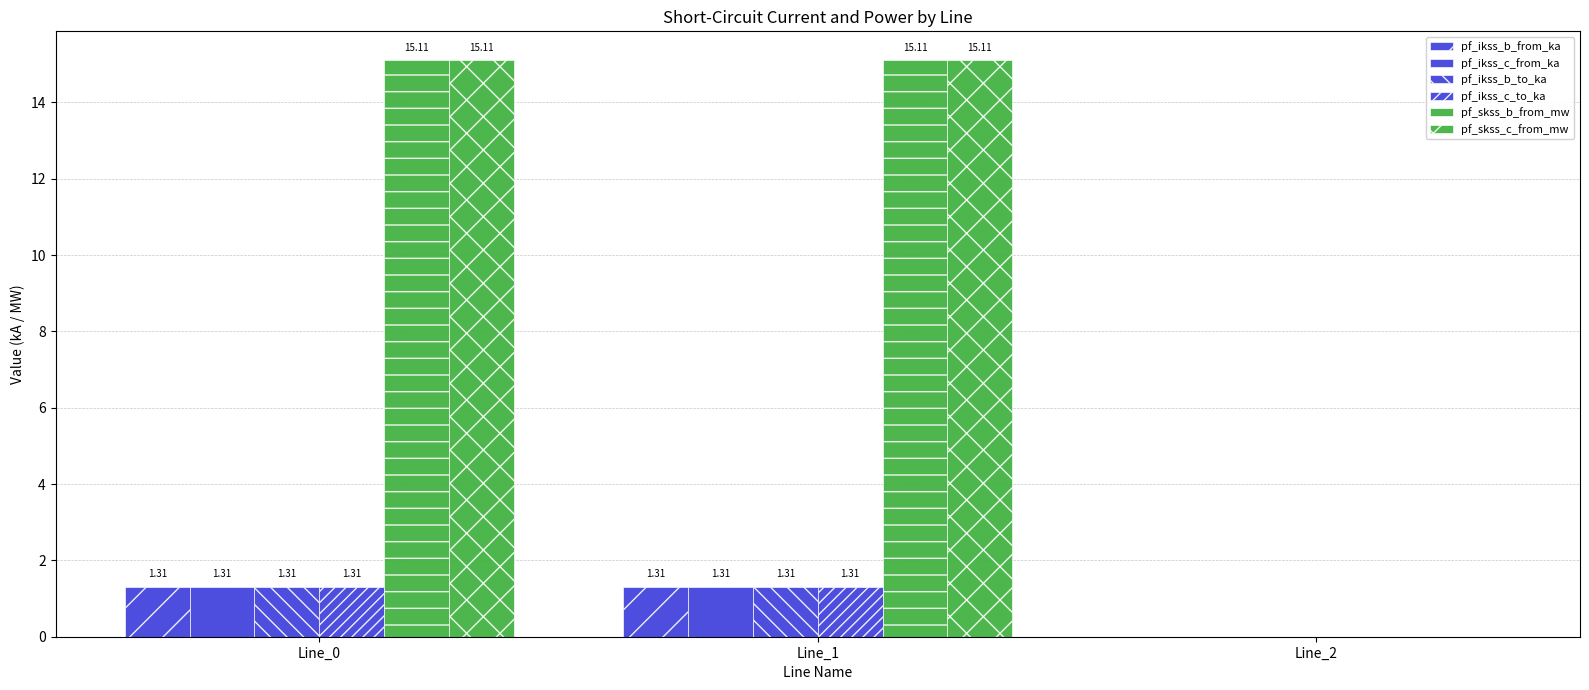

Count the number of categories in the chart.

3